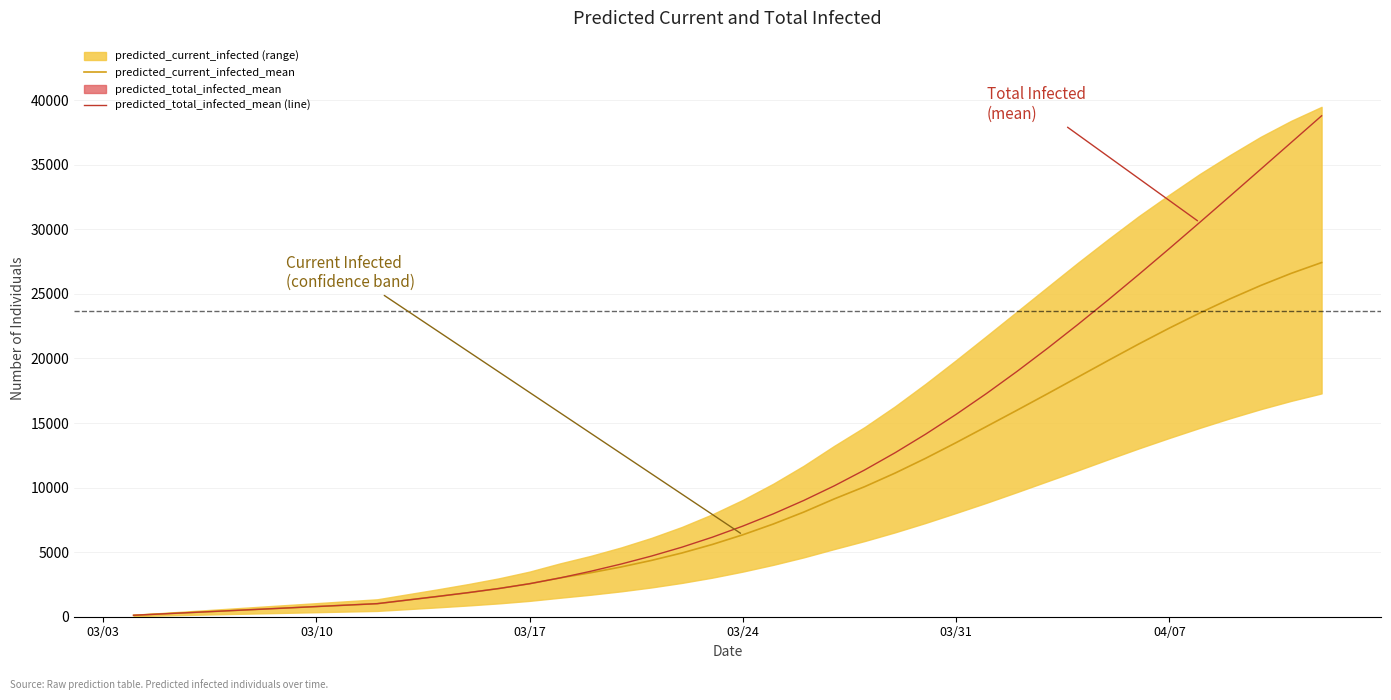

True or false: predicted_current_infected_mean and predicted_total_infected_mean (line) intersect in this chart.

False